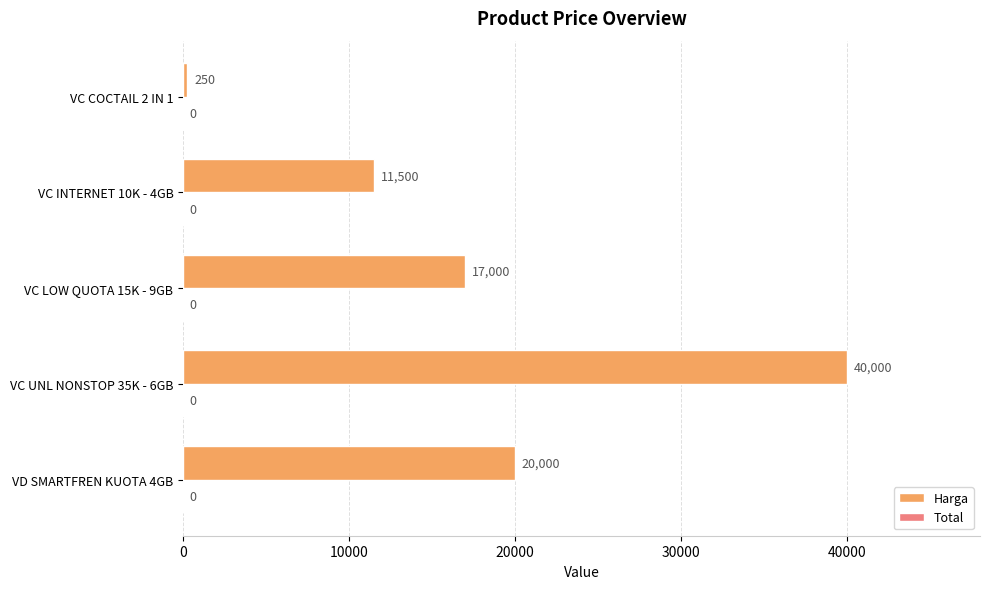

At which label is the value closest to 20125?

VD SMARTFREN KUOTA 4GB